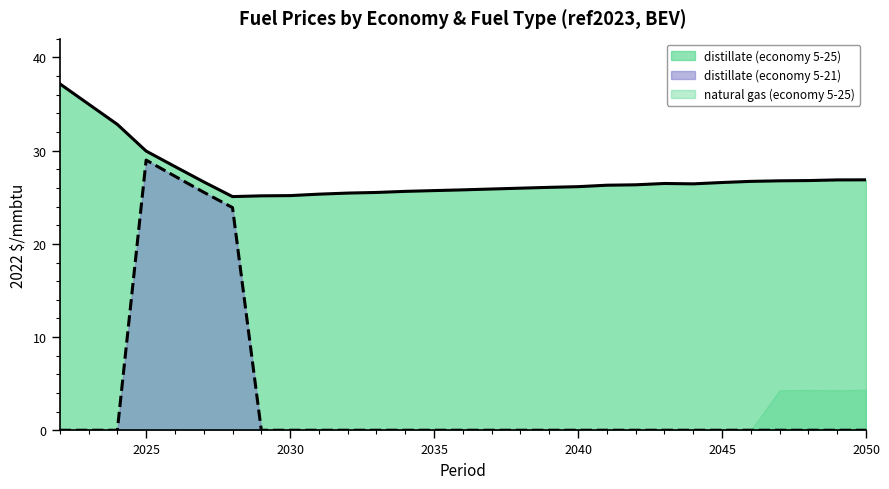

True or false: distillate (economy 5-21) and distillate (economy 5-25) cross at least once.

False